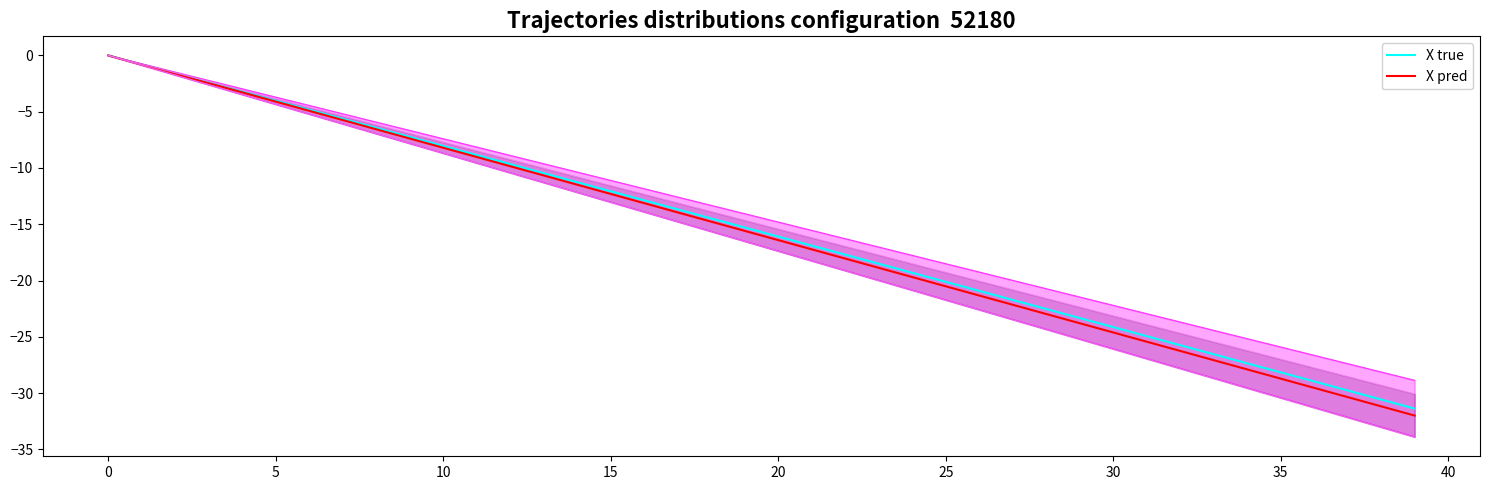

True or false: X true has more than 2 interior local peaks.

False